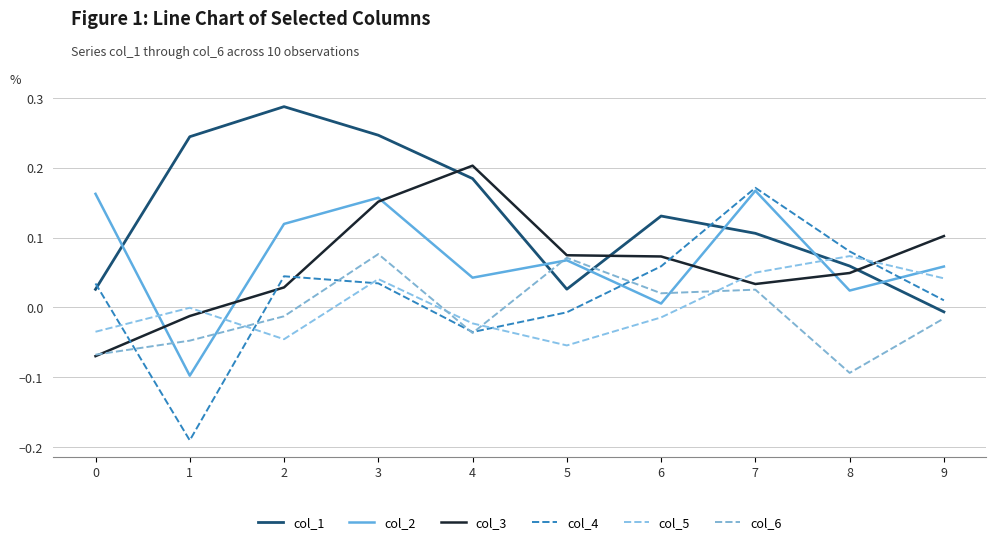

After their last crossing, which series has the higher values: col_2 or col_1?

col_2